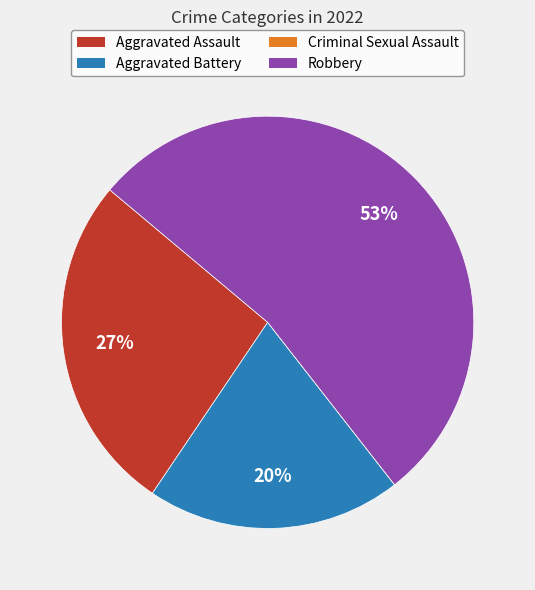

To the nearest percent, what percentage of the pie is Robbery?

53%